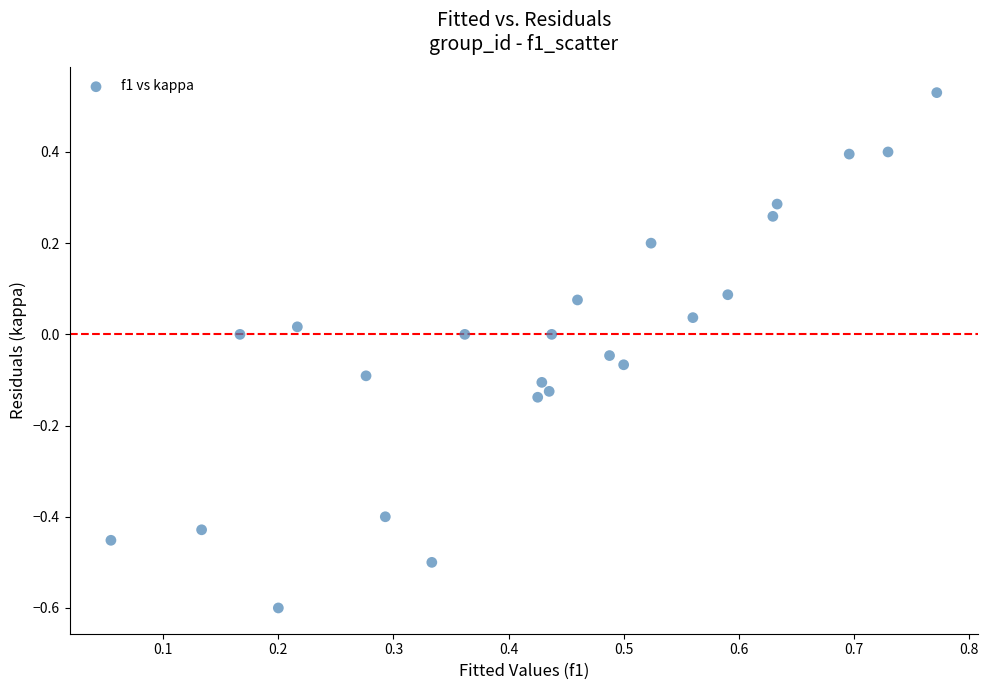

What is the range of X values (max minus min)?

0.7